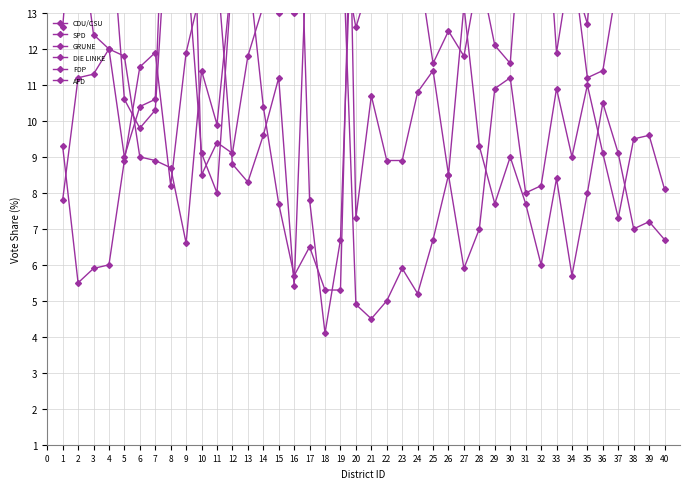

True or false: SPD and GRUNE cross at least once.

True